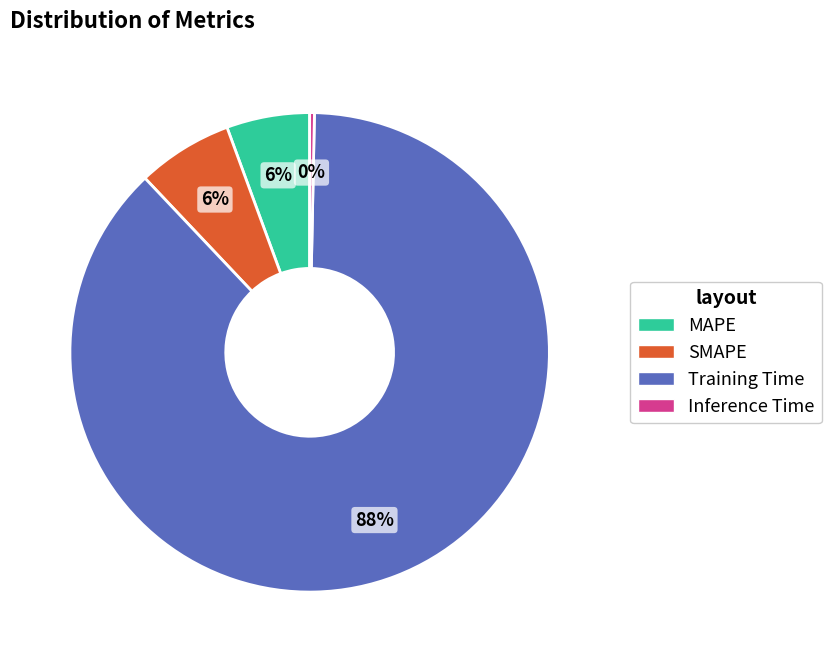

True or false: SMAPE accounts for 20% of the total.

False